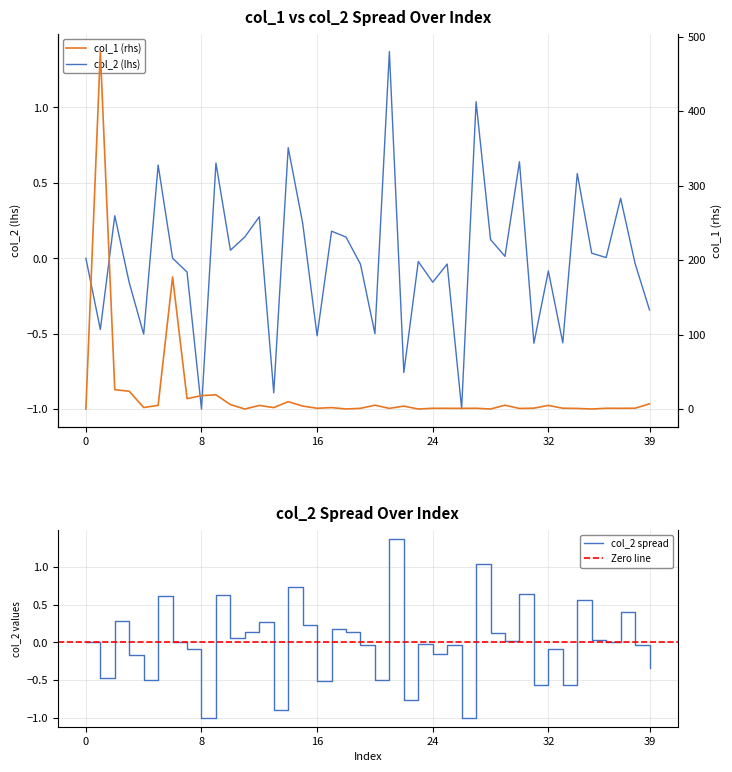

Rank the series by their average value, from highest to lowest.

col_1, col_2